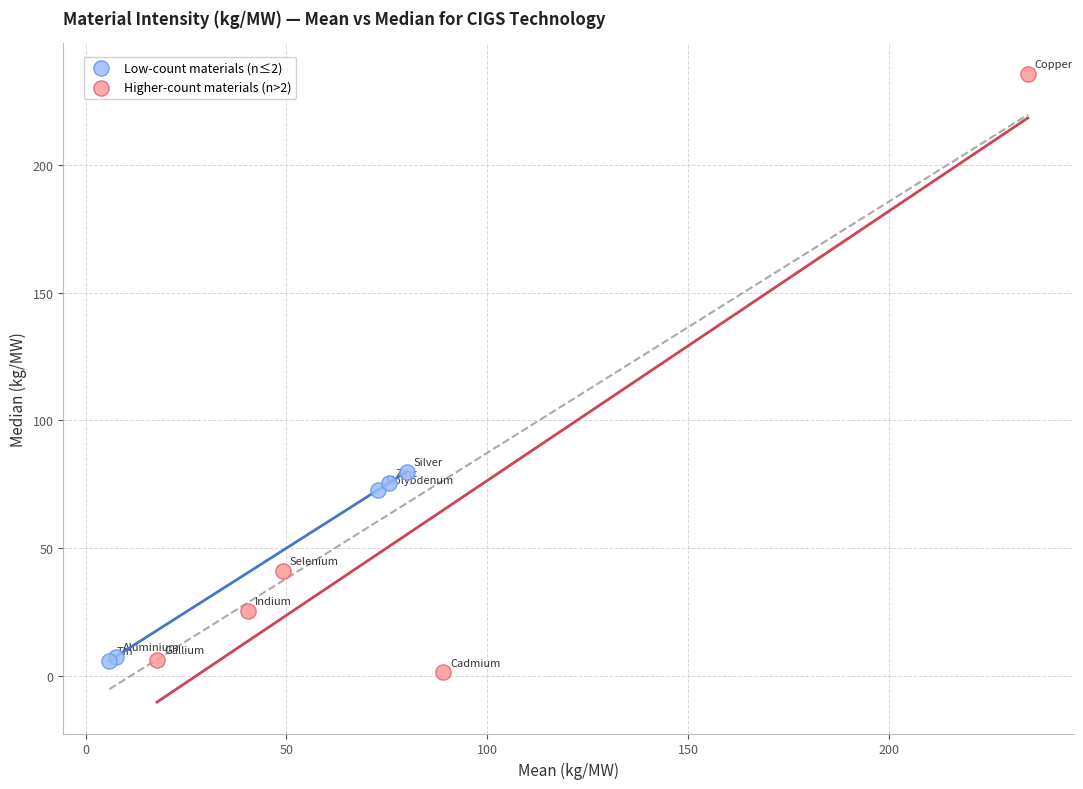

What are all the series names shown in the legend?

Low-count materials (n≤2), Higher-count materials (n>2)